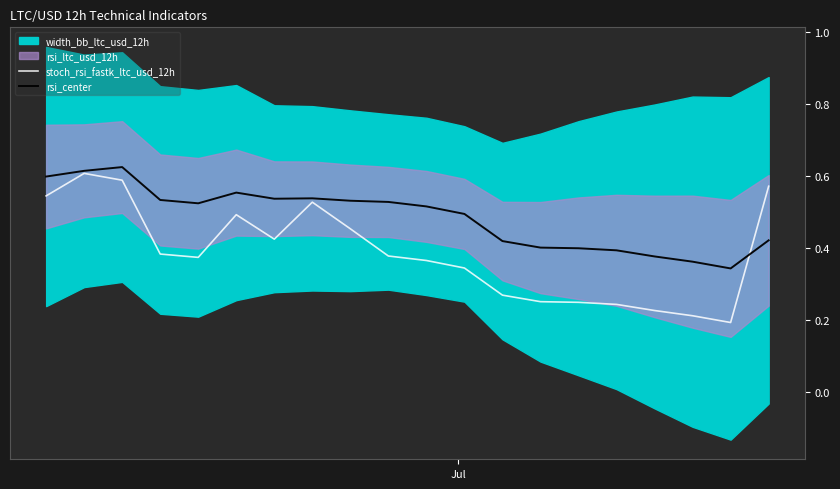

Rank the series by their average value, from highest to lowest.

rsi_center, stoch_rsi_fastk_ltc_usd_12h